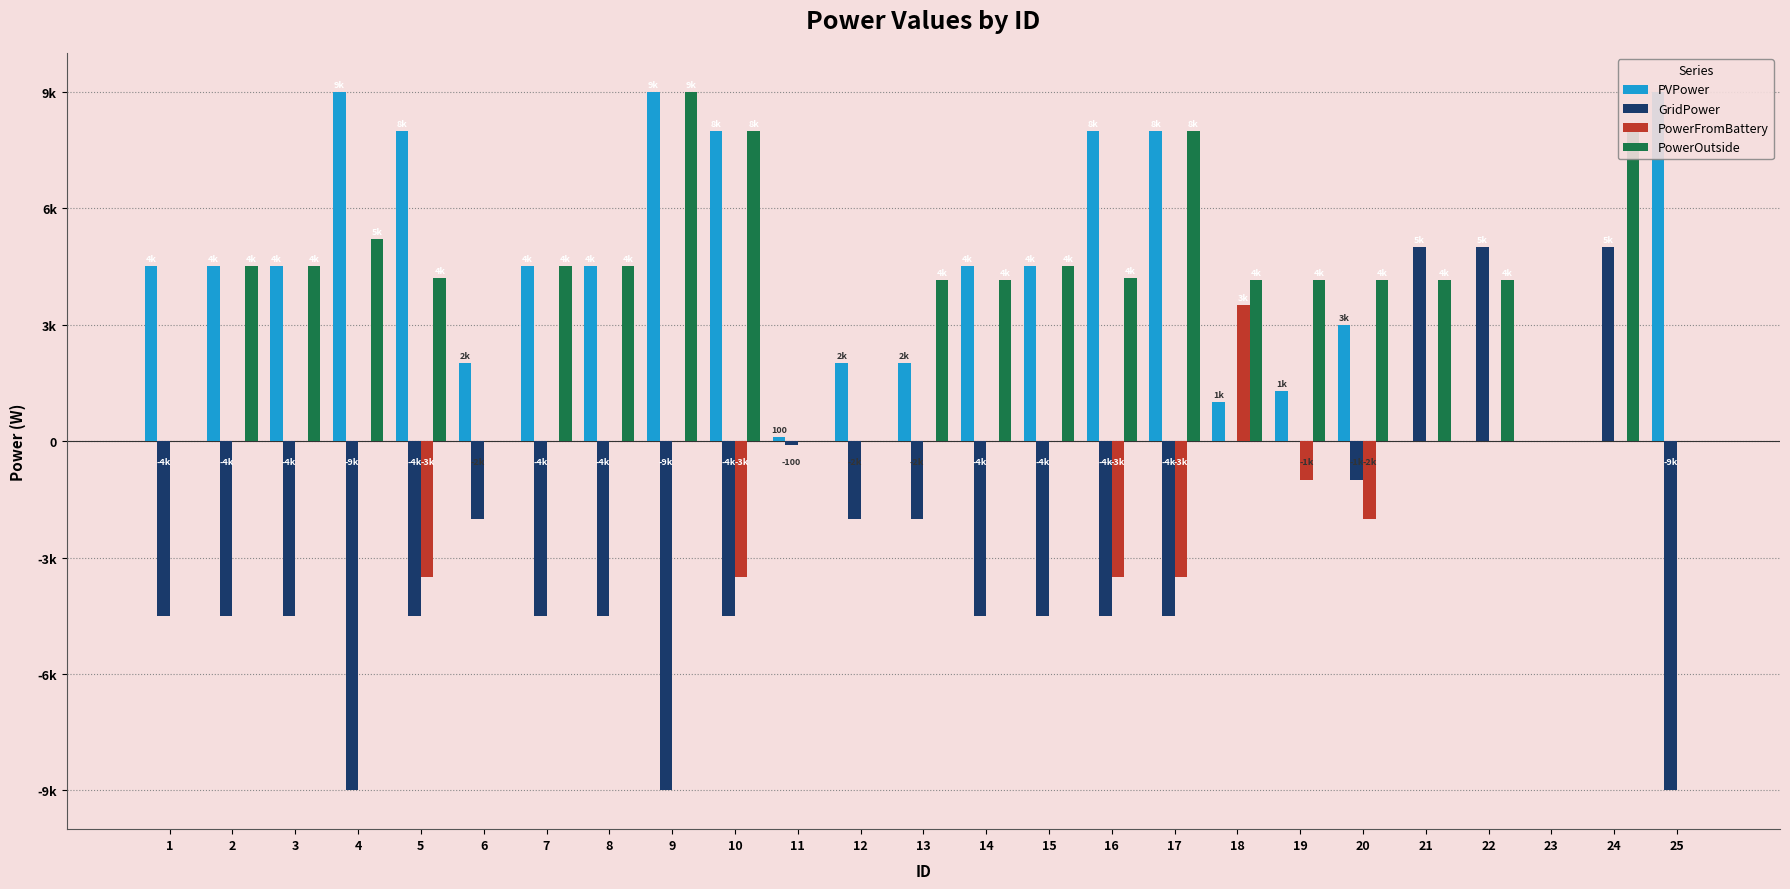

Is the value of PowerFromBattery at 19 greater than the value of PowerOutside at 19?

No